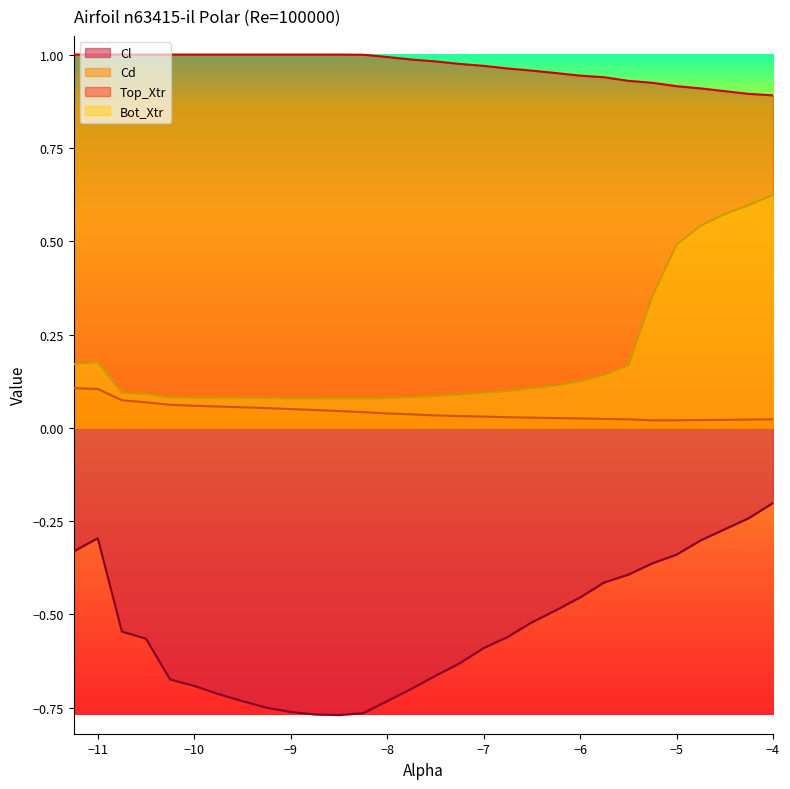

What is the total value across all series at -11.0?

1.0